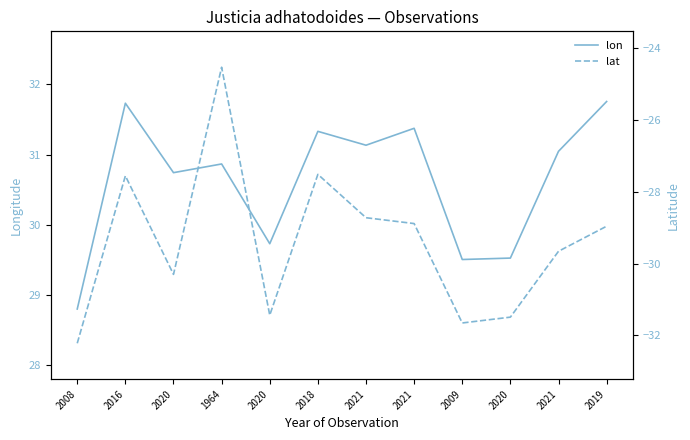

True or false: lat has a value of -5.6 at 1964.

False